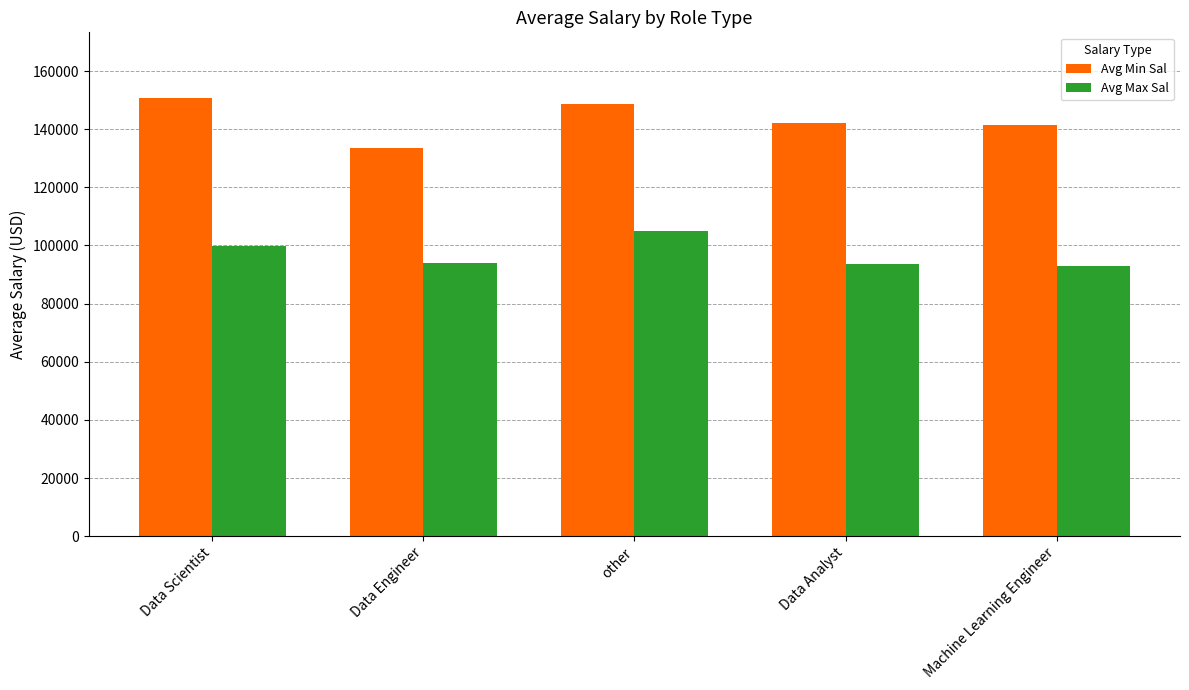

Is the value of Avg Min Sal at other greater than the value of Avg Max Sal at Machine Learning Engineer?

Yes